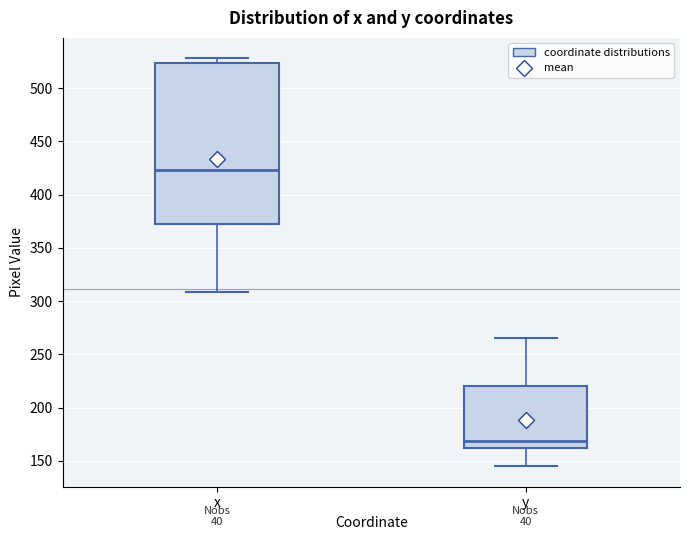

Which box's median line is the highest?

x